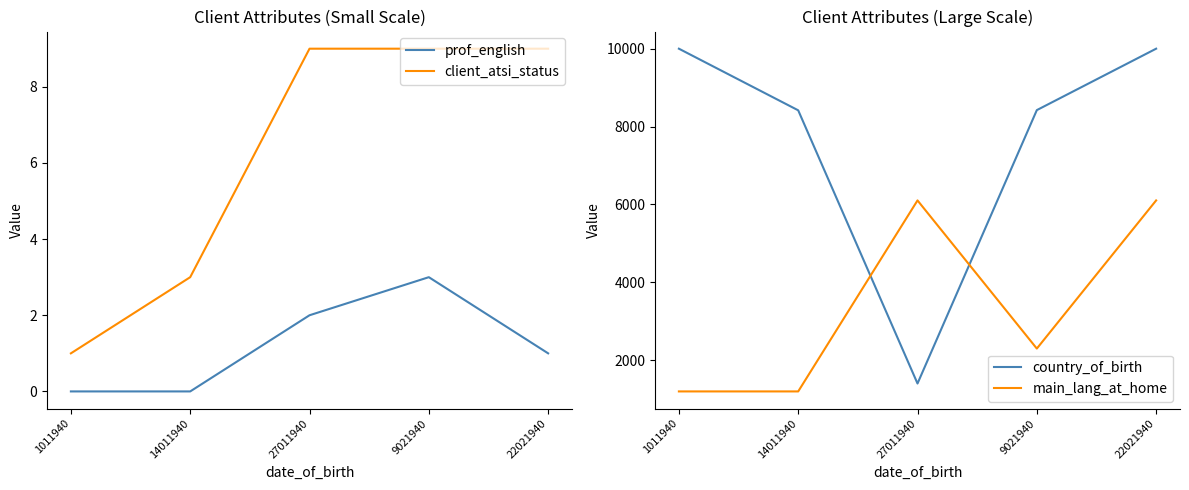

Where is the first local minimum for country_of_birth?

27011940